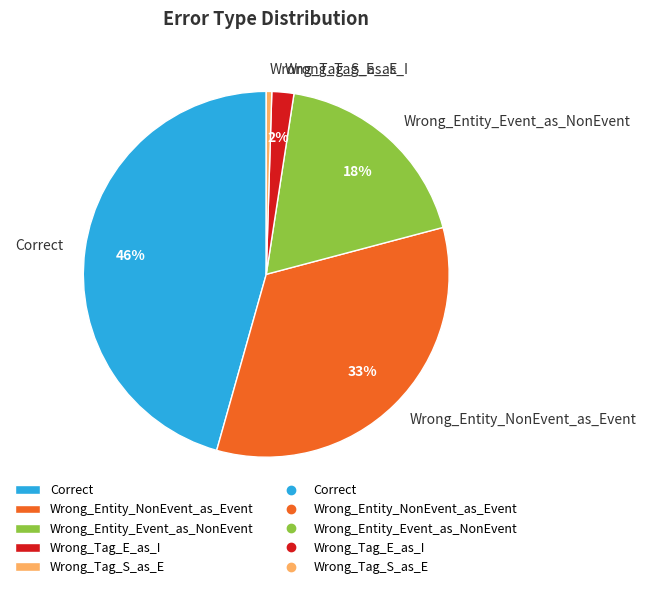

Do Wrong_Tag_S_as_E and Correct together represent more than half of the pie?

No